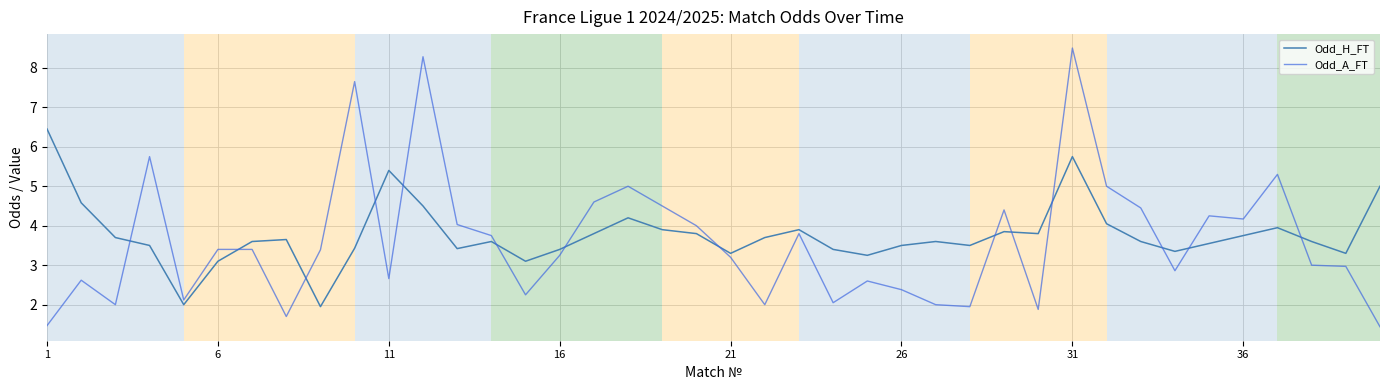

Rank the series by their maximum value, from lowest to highest.

Odd_H_FT, Odd_A_FT